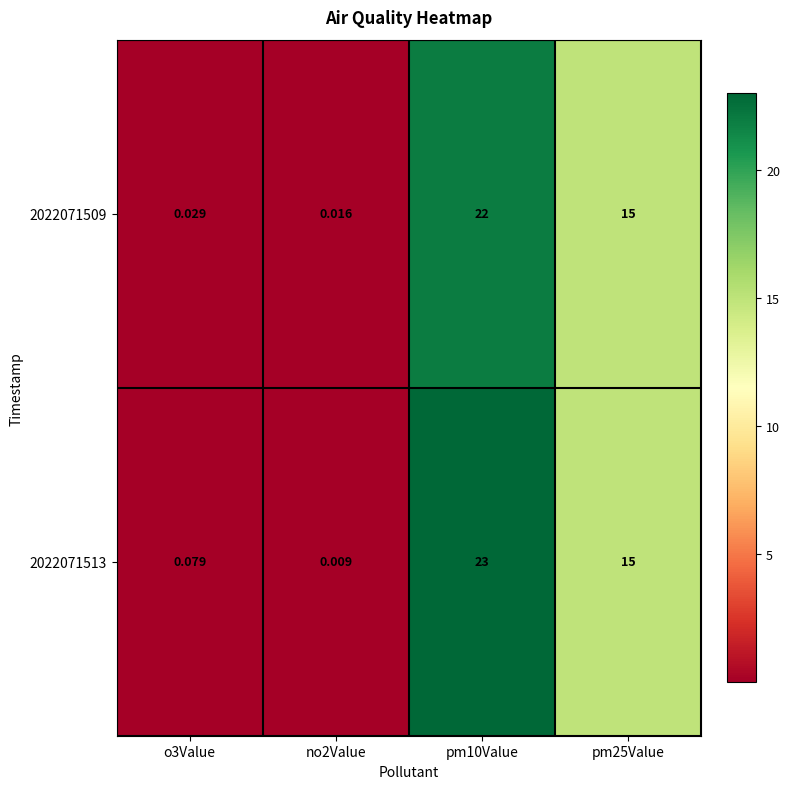

How many data points in 2022071513 are less than 15?

2